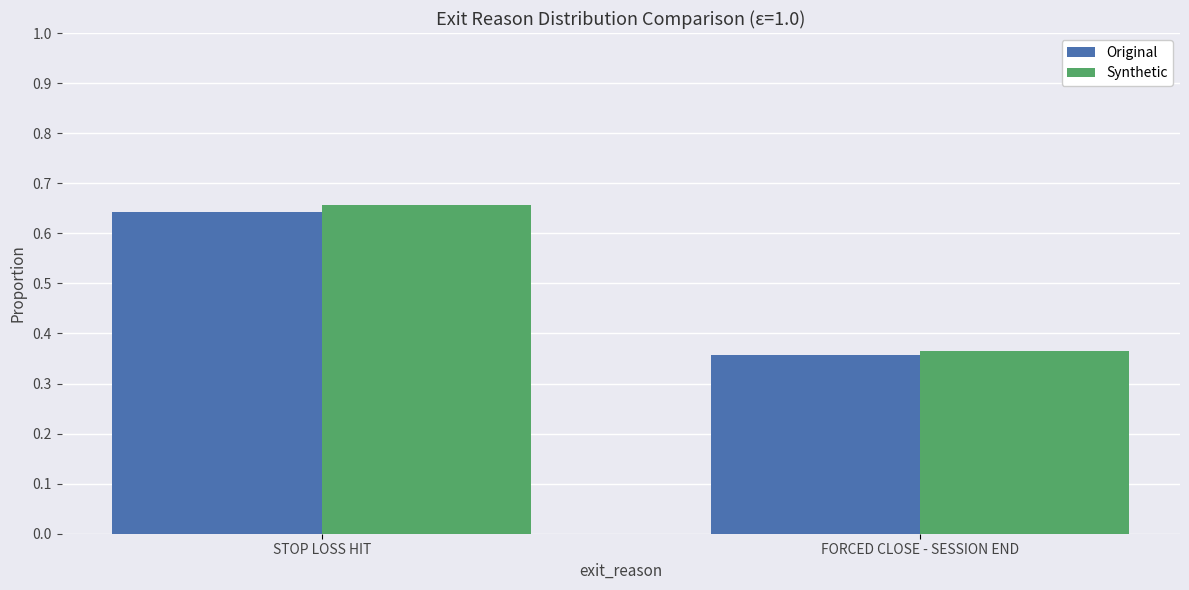

List the labels in order of Original value, smallest first.

FORCED CLOSE - SESSION END, STOP LOSS HIT